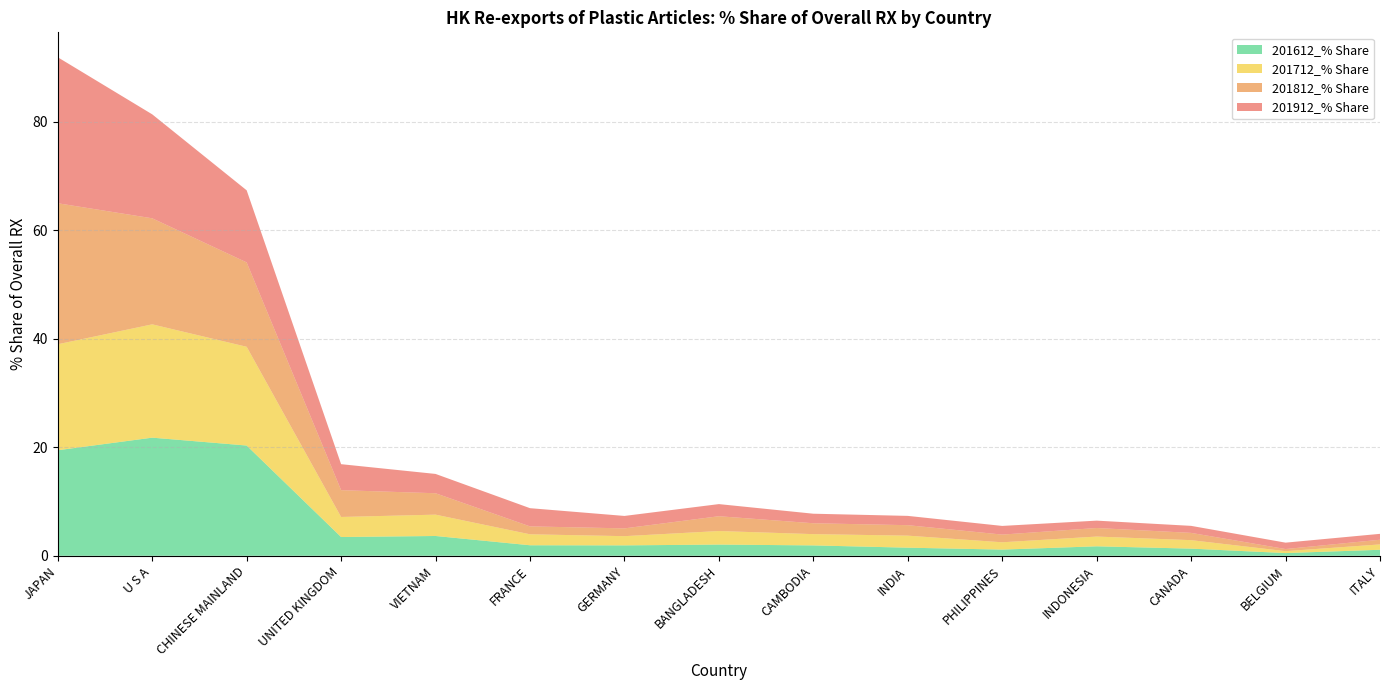

Reading left to right, what are all the values shown in this chart?

201912_% Share: JAPAN=26.9	U S A=19.2	CHINESE MAINLAND=13.3	UNITED KINGDOM=4.8	VIETNAM=3.6	FRANCE=3.4	GERMANY=2.3	BANGLADESH=2.2	CAMBODIA=1.8	INDIA=1.7	PHILIPPINES=1.6	INDONESIA=1.4	CANADA=1.3	BELGIUM=1.2	ITALY=1.1
201812_% Share: JAPAN=26.0	U S A=19.5	CHINESE MAINLAND=15.5	UNITED KINGDOM=4.9	VIETNAM=3.9	FRANCE=1.5	GERMANY=1.4	BANGLADESH=2.7	CAMBODIA=2.0	INDIA=1.9	PHILIPPINES=1.4	INDONESIA=1.6	CANADA=1.3	BELGIUM=0.4	ITALY=0.9
201712_% Share: JAPAN=19.5	U S A=20.9	CHINESE MAINLAND=18.2	UNITED KINGDOM=3.7	VIETNAM=3.9	FRANCE=2.0	GERMANY=1.7	BANGLADESH=2.5	CAMBODIA=2.1	INDIA=2.2	PHILIPPINES=1.3	INDONESIA=1.8	CANADA=1.6	BELGIUM=0.4	ITALY=1.0
201612_% Share: JAPAN=19.4	U S A=21.8	CHINESE MAINLAND=20.3	UNITED KINGDOM=3.5	VIETNAM=3.7	FRANCE=1.9	GERMANY=1.9	BANGLADESH=2.1	CAMBODIA=1.9	INDIA=1.5	PHILIPPINES=1.1	INDONESIA=1.7	CANADA=1.3	BELGIUM=0.5	ITALY=1.1